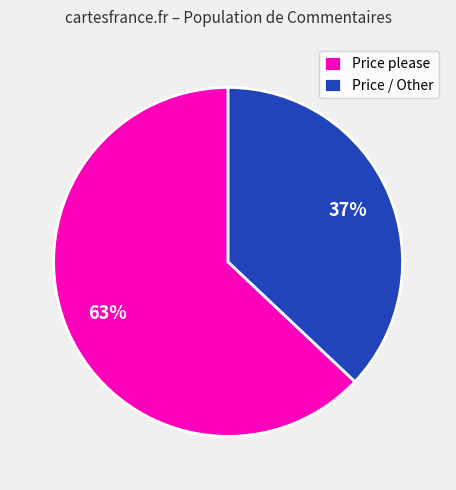

To the nearest percent, what is the difference between the largest and smallest slice percentages?

26%